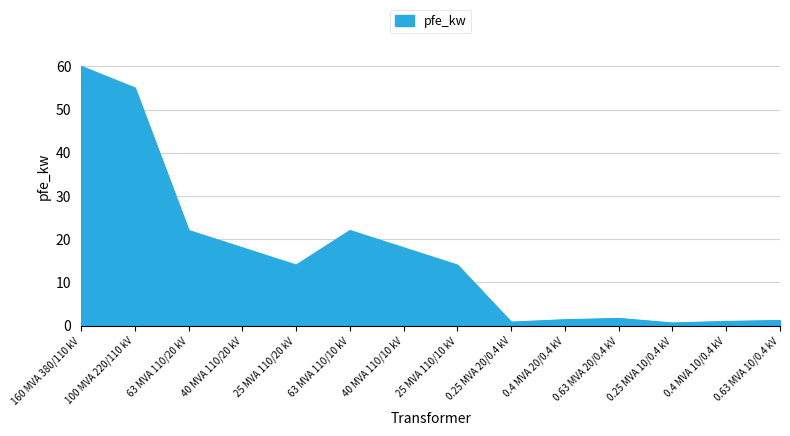

What is the difference between the maximum and second lowest values?

59.2